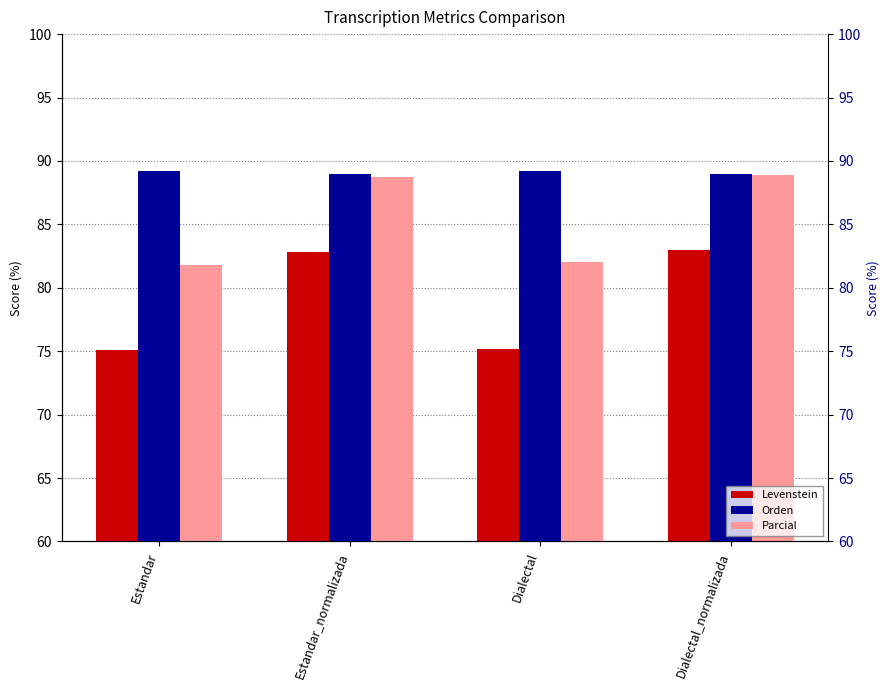

What is the total value across all series at Dialectal_normalizada?

260.9